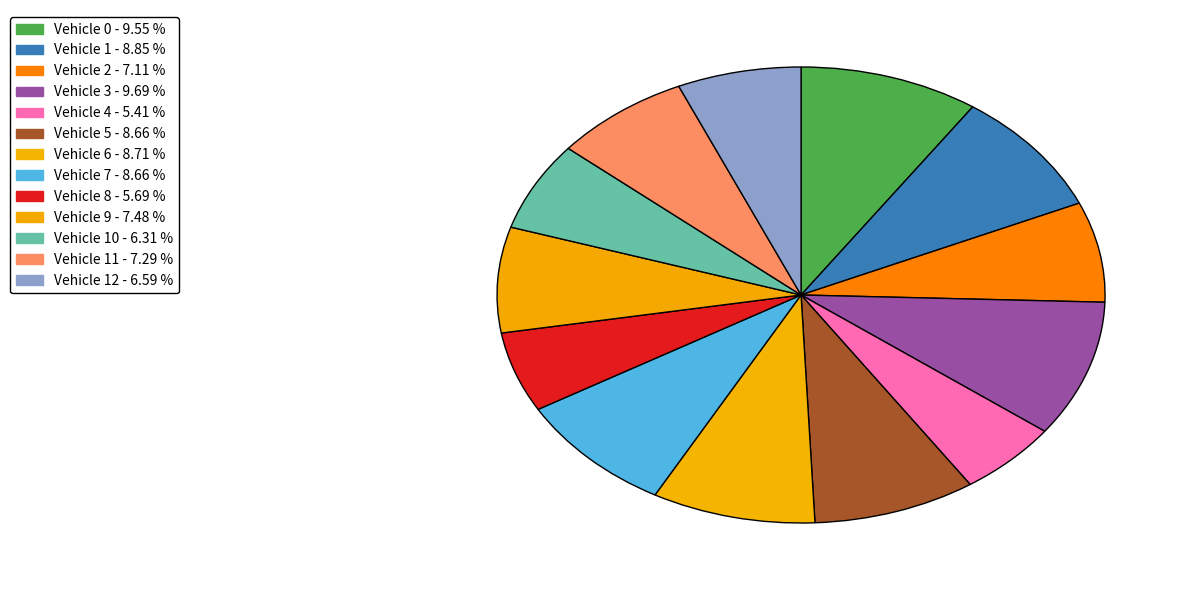

Count the number of slices in the pie.

13